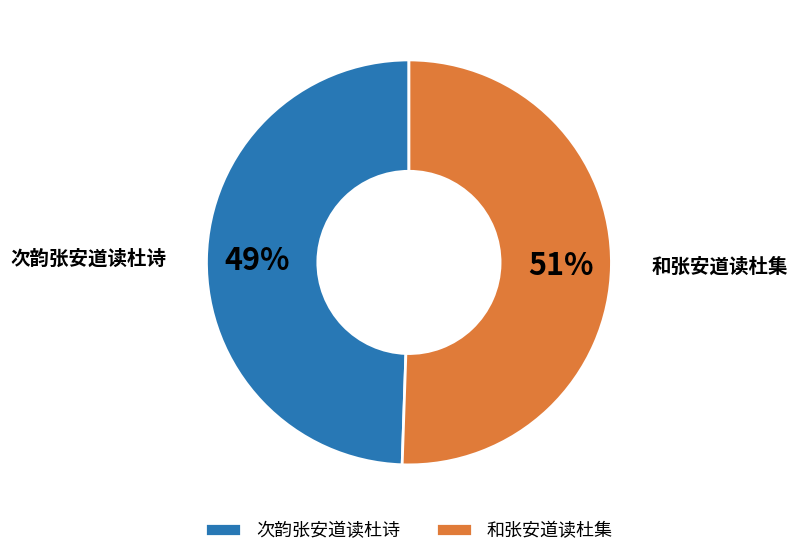

Approximately how many times larger is the value at 和张安道读杜集 compared to 次韵张安道读杜诗?

1.0